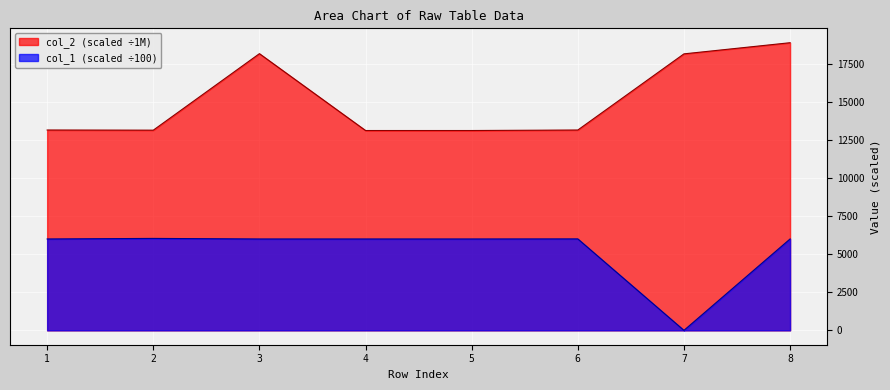

At 7, list the series in order from smallest to largest.

col_1 (scaled ÷100), col_2 (scaled ÷1M)